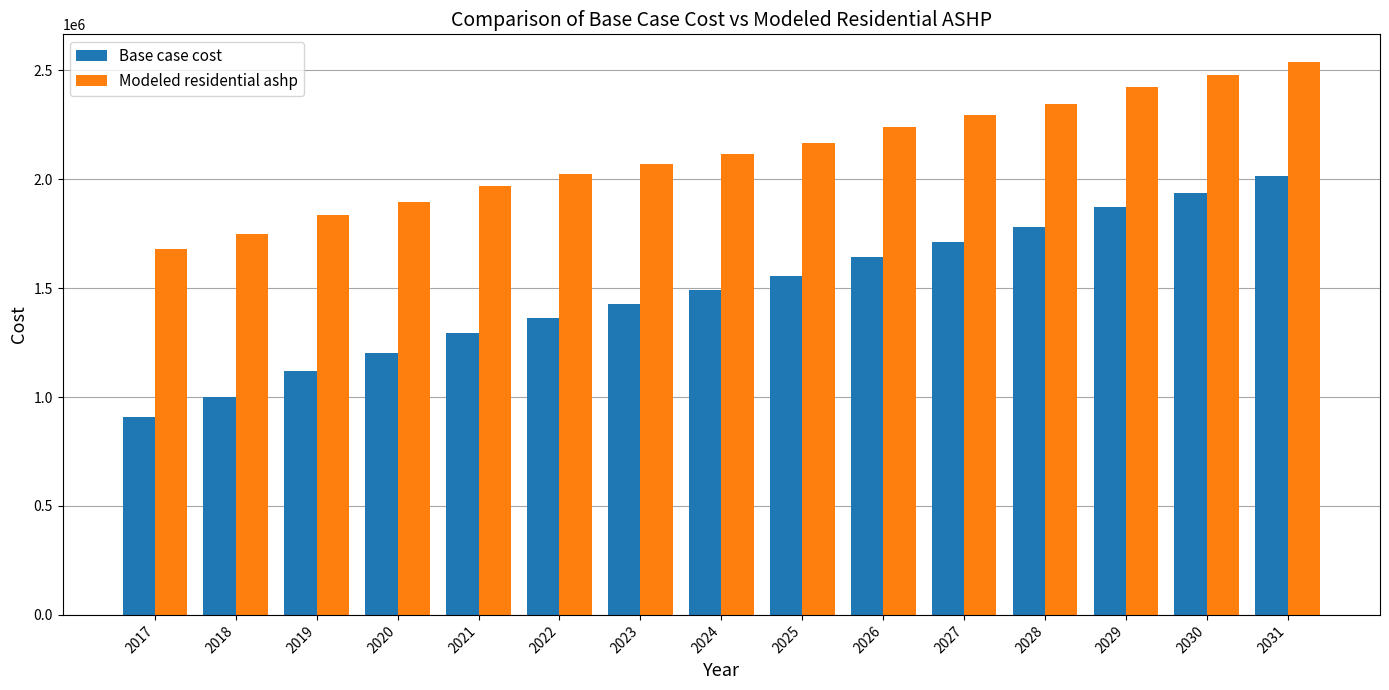

Reading left to right, transcribe all the data shown in this chart.

Base case cost: 907770.0	1001325.9	1118485.6	1202049.0	1293312.5	1363592.4	1427952.9	1490776.7	1557144.0	1644475.1	1713198.3	1780006.6	1871467.6	1937175.3	2013339.3
Modeled residential ashp: 1681774.7	1748742.7	1835687.4	1897342.7	1969246.8	2021823.5	2070129.5	2117655.0	2168588.6	2240343.1	2294224.6	2346919.0	2423660.6	2476248.2	2538231.3